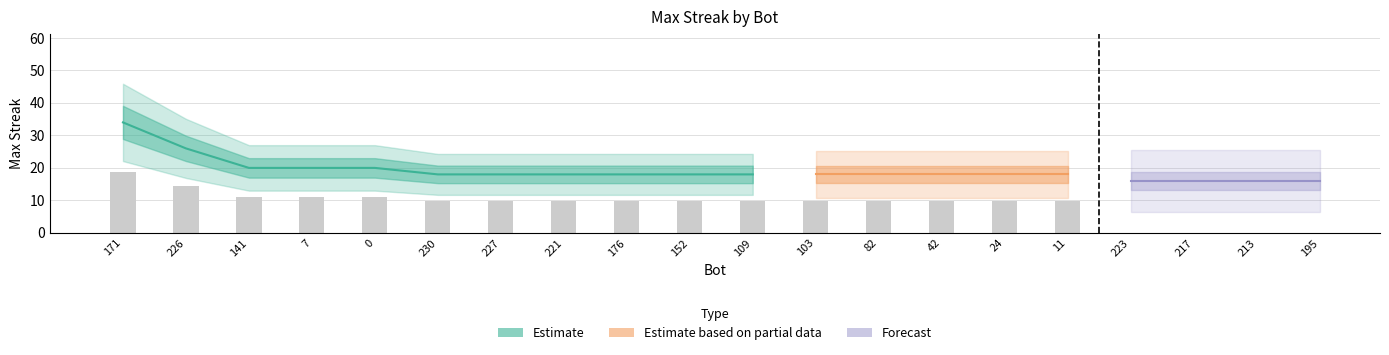

Reading left to right, extract all data points from this chart.

34	26	20	20	20	18	18	18	18	18	18	18	18	18	18	18	16	16	16	16